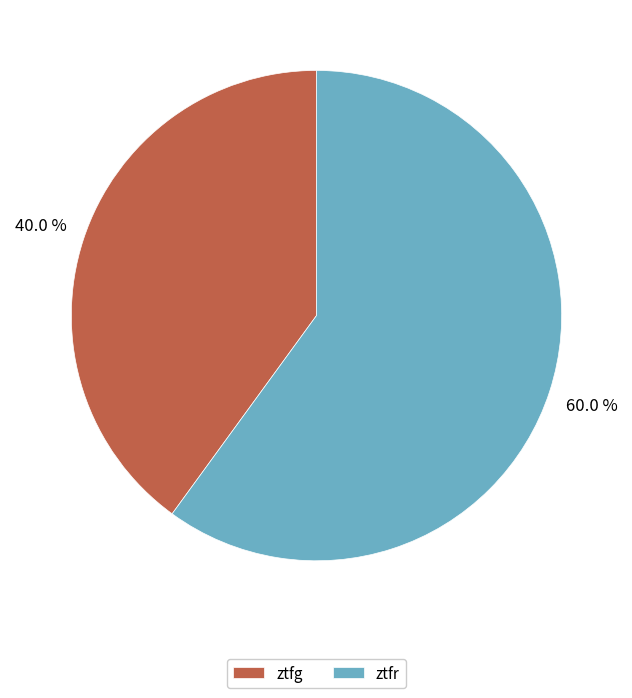

To the nearest percent, what portion does ztfr represent?

60%